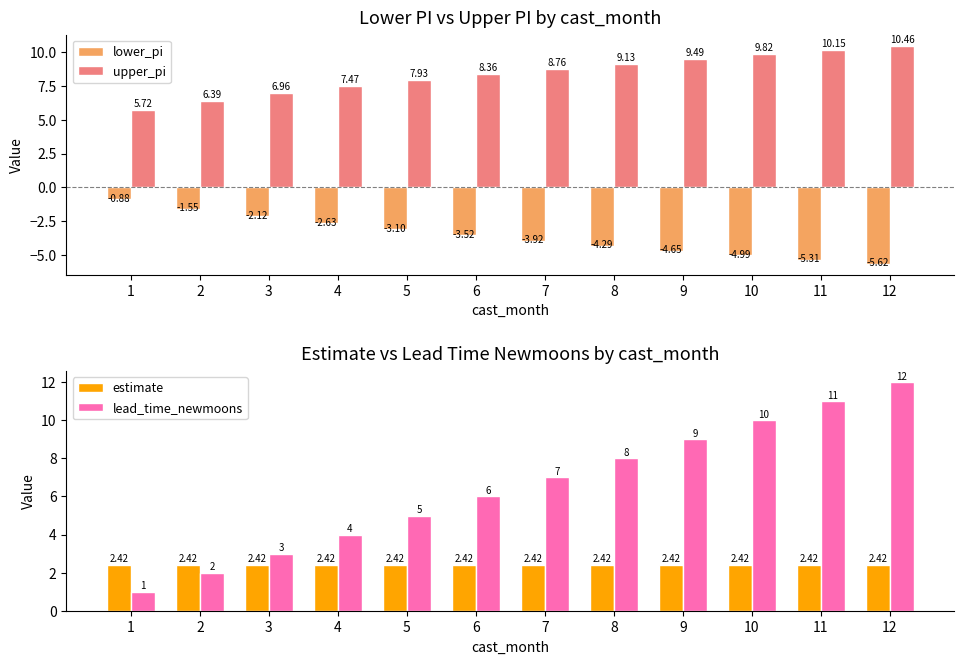

Is it true that upper_pi equals 5.7 at 1?

True